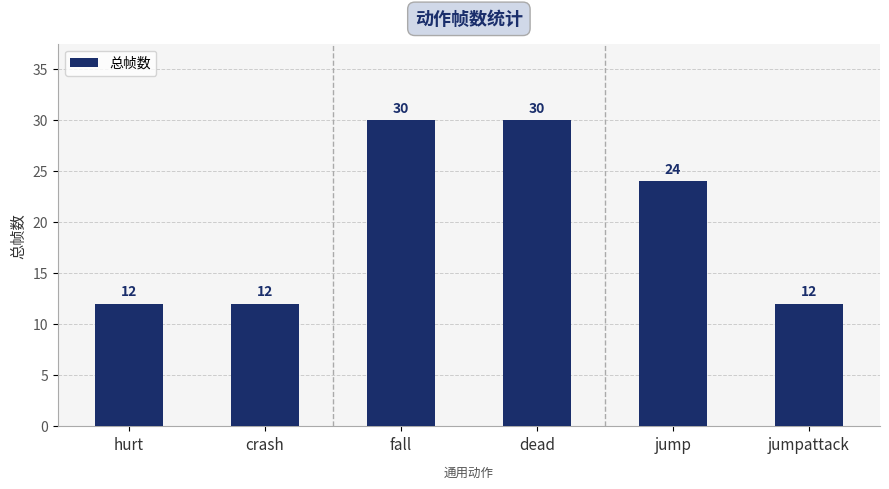

What is the minimum value shown in the chart?

12